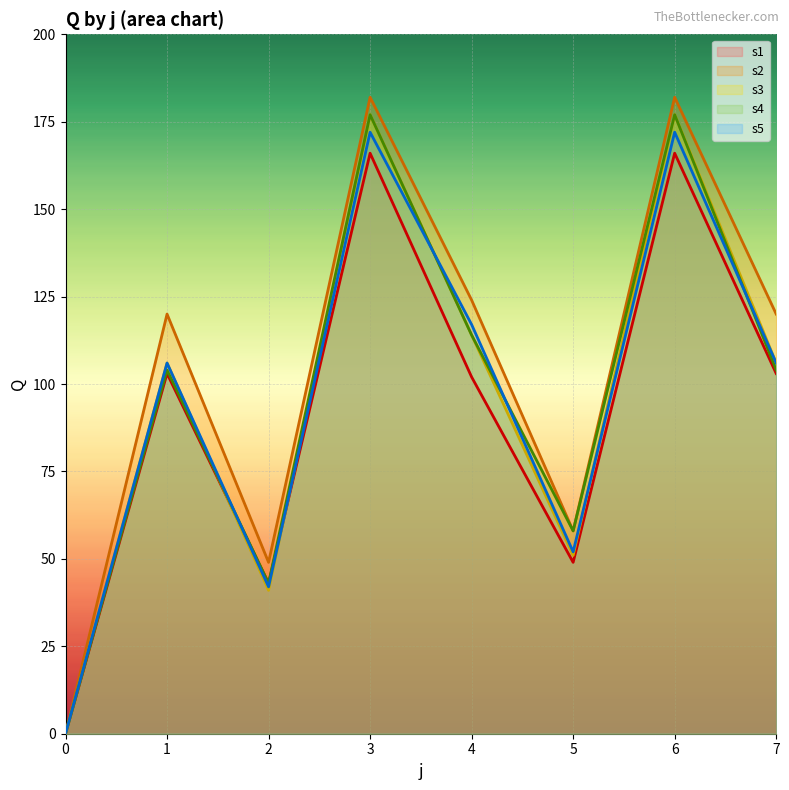

How many times do s5 and s1 cross each other?

2